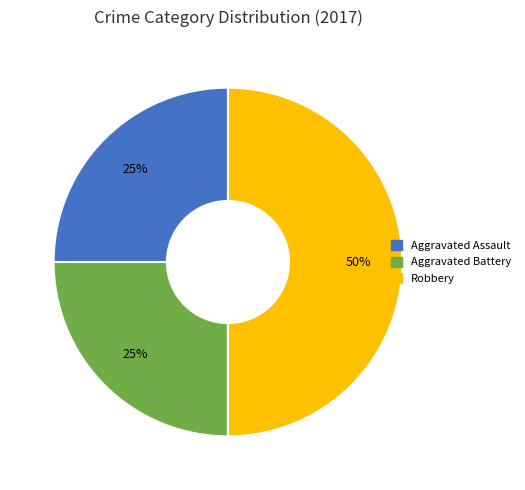

To the nearest percent, what is the difference between the largest and smallest slice percentages?

25%